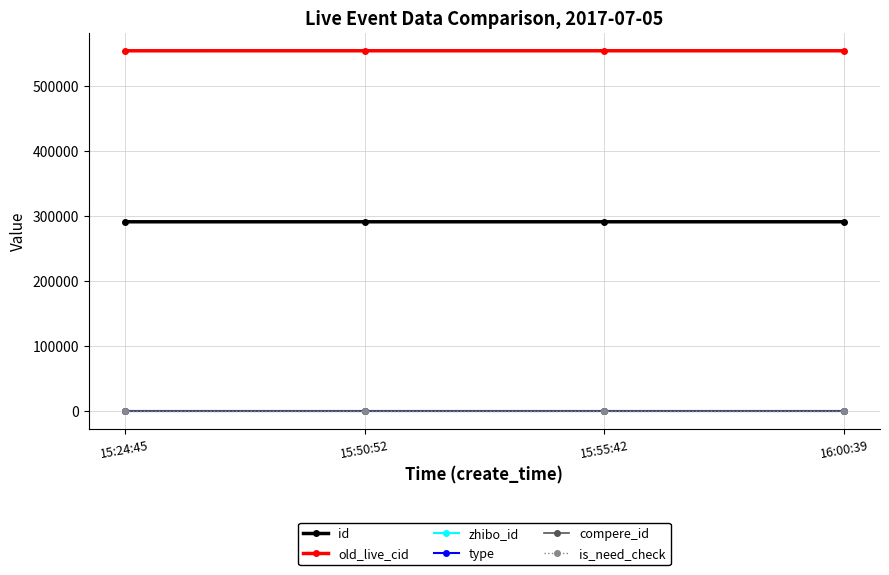

Is this an area chart (filled region under the line)?

No